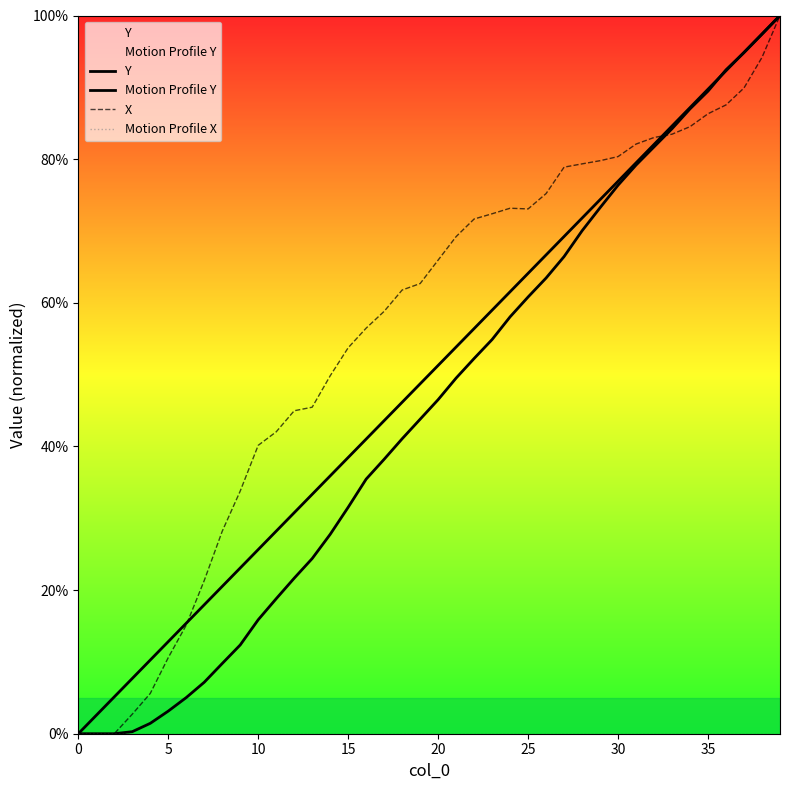

How many lines are shown in the chart?

4